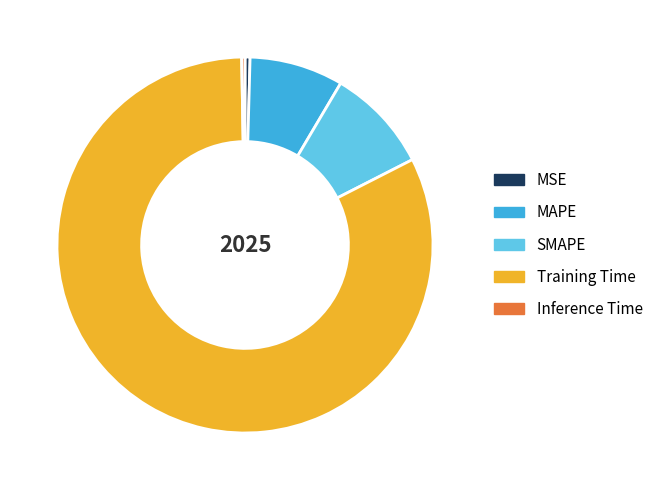

What is the majority slice?

Training Time